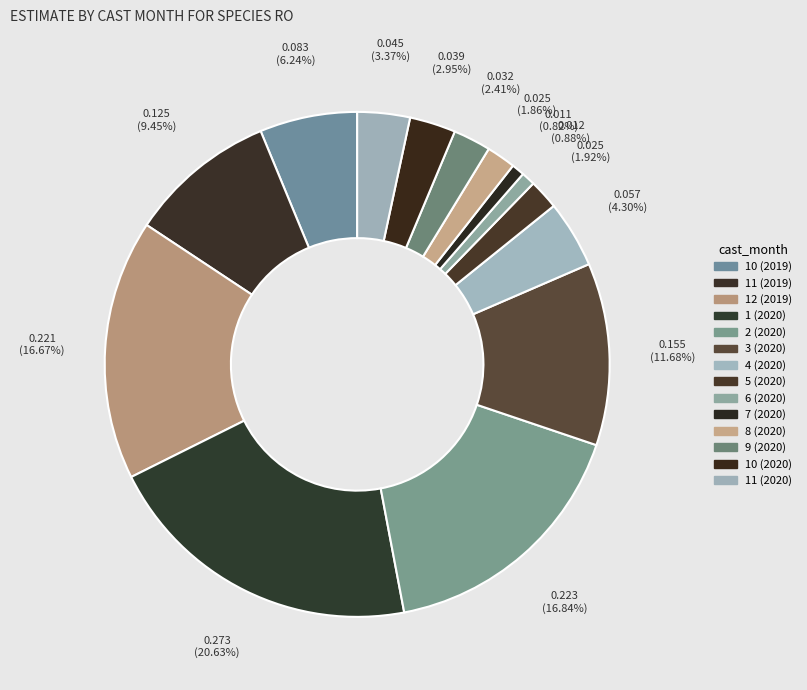

Is there any slice that represents more than half of the pie?

No